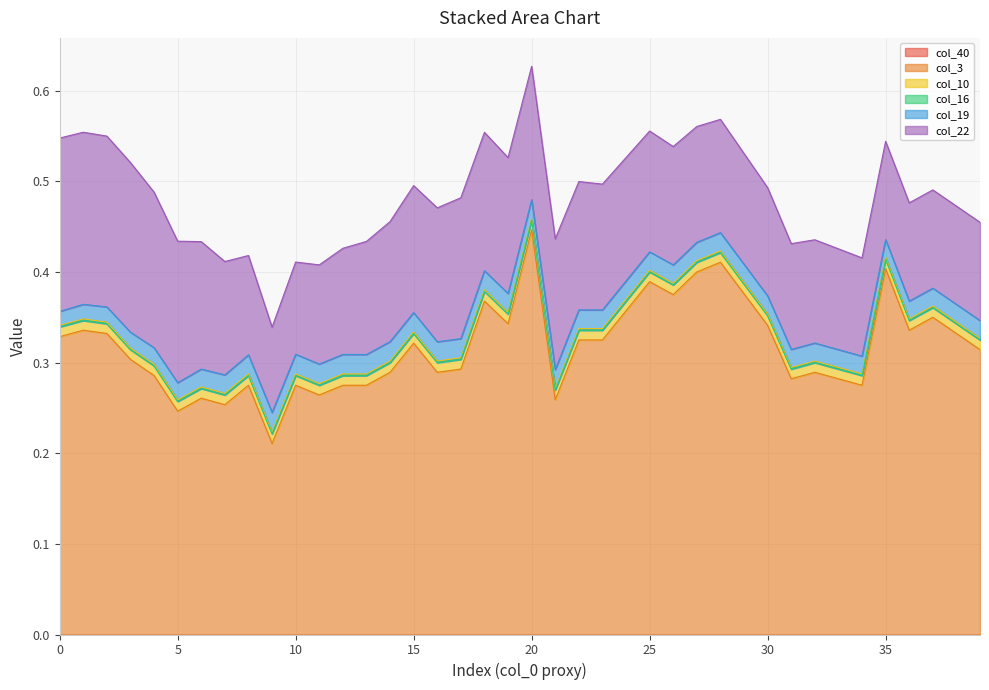

True or false: col_40 has more than 0 interior local peaks.

False